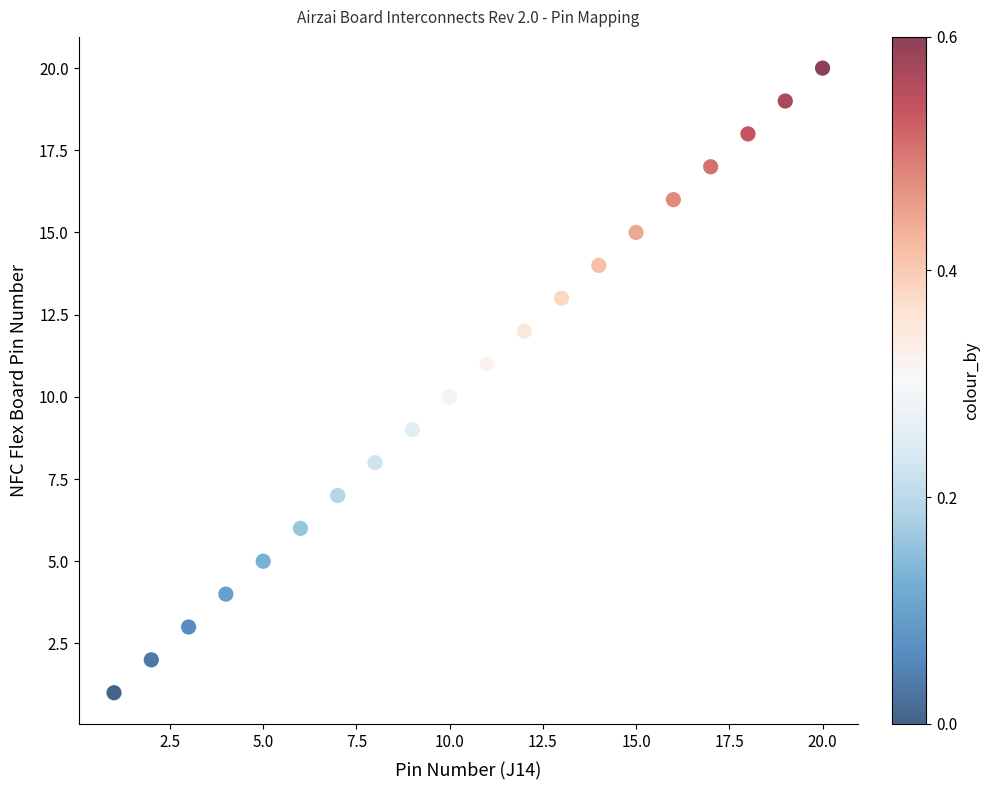

What is the range of X values (max minus min)?

19